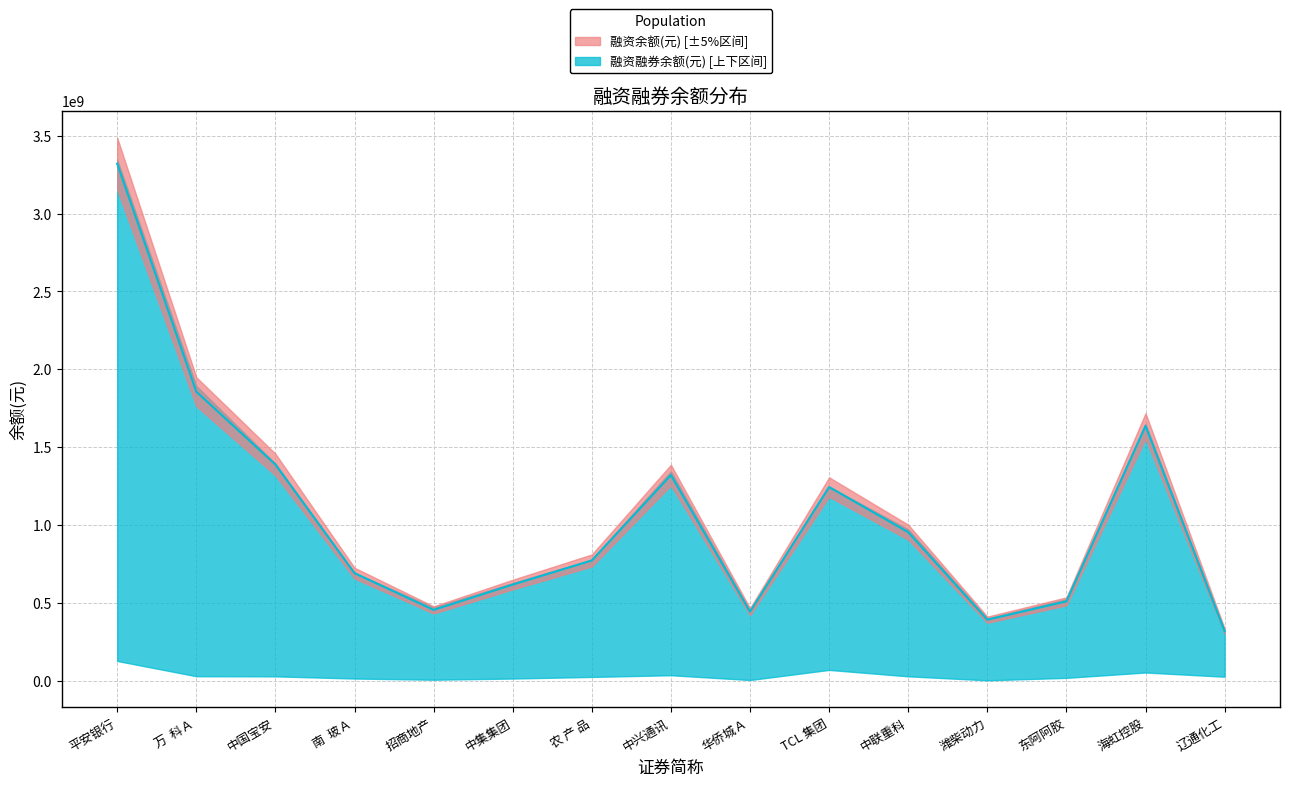

At which category is the sum across all series the highest?

平安银行